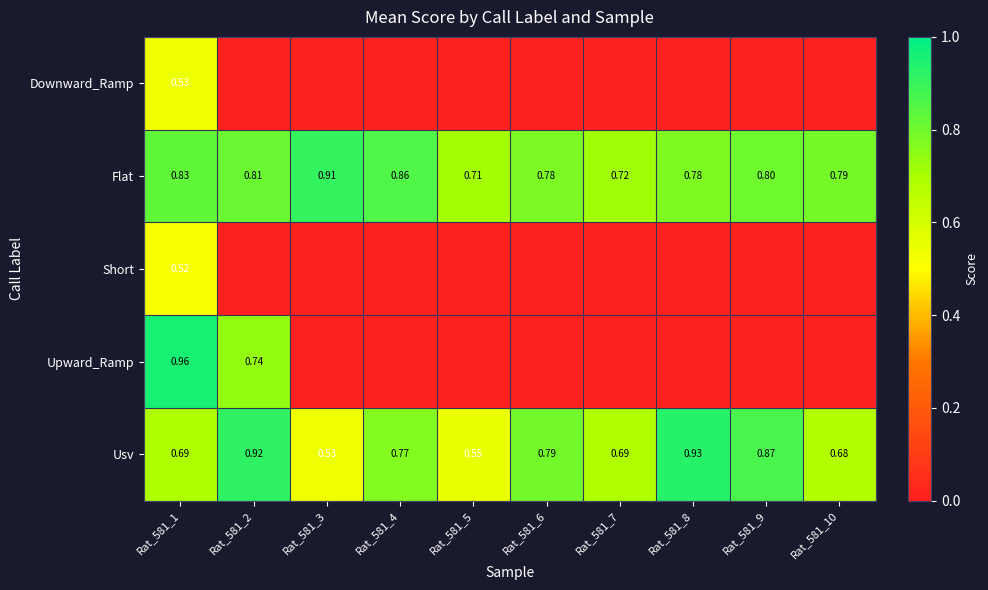

At how many categories does at least one series exceed 0?

10